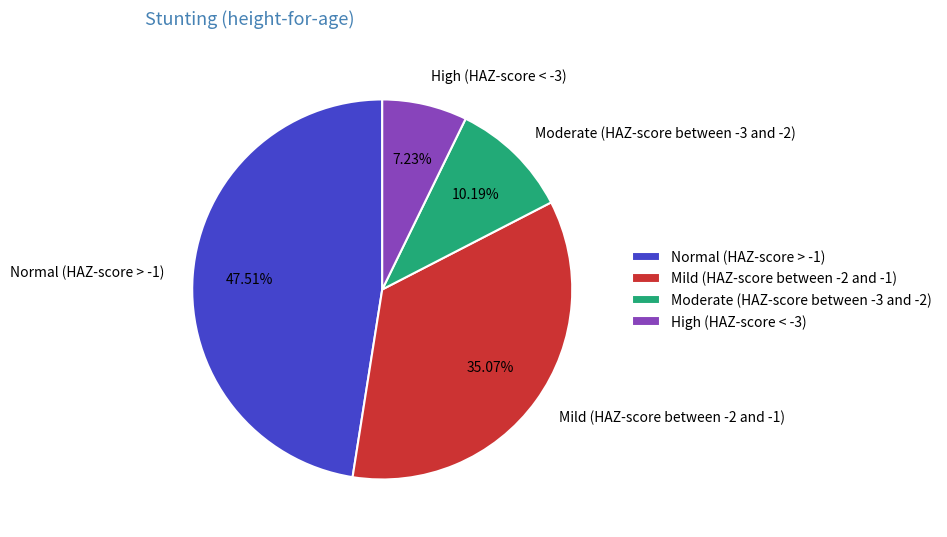

The Normal (HAZ-score > -1) slice represents 40% of the pie. True or false?

False